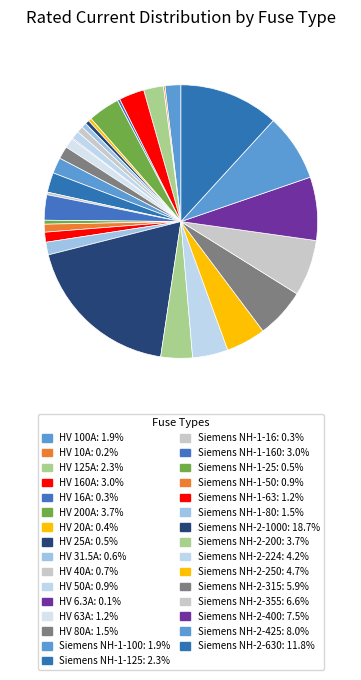

Which category has the biggest portion of the pie?

Siemens NH-2-1000